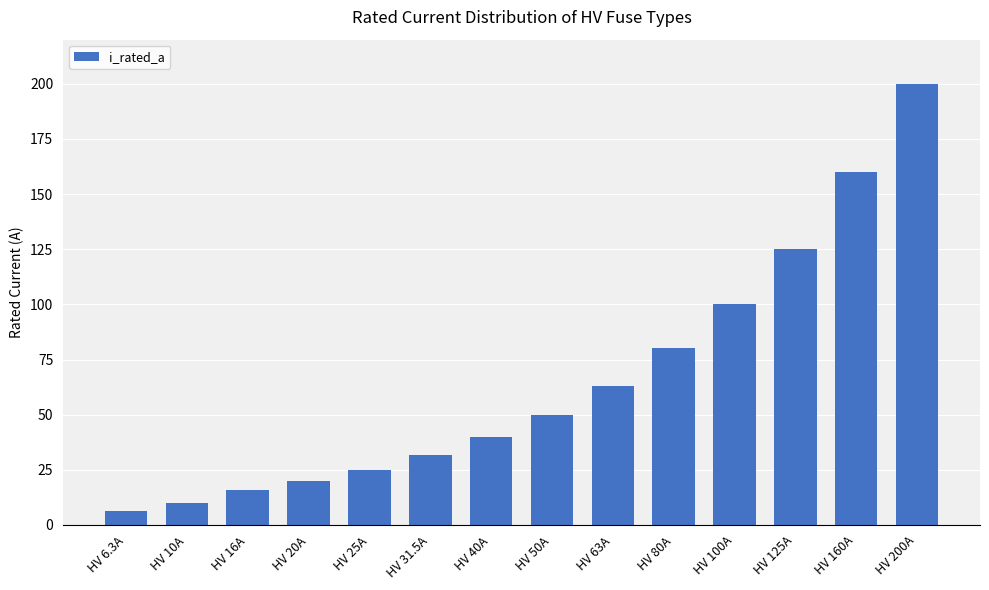

Approximately how many times larger is the value at HV 40A compared to HV 10A?

4.0